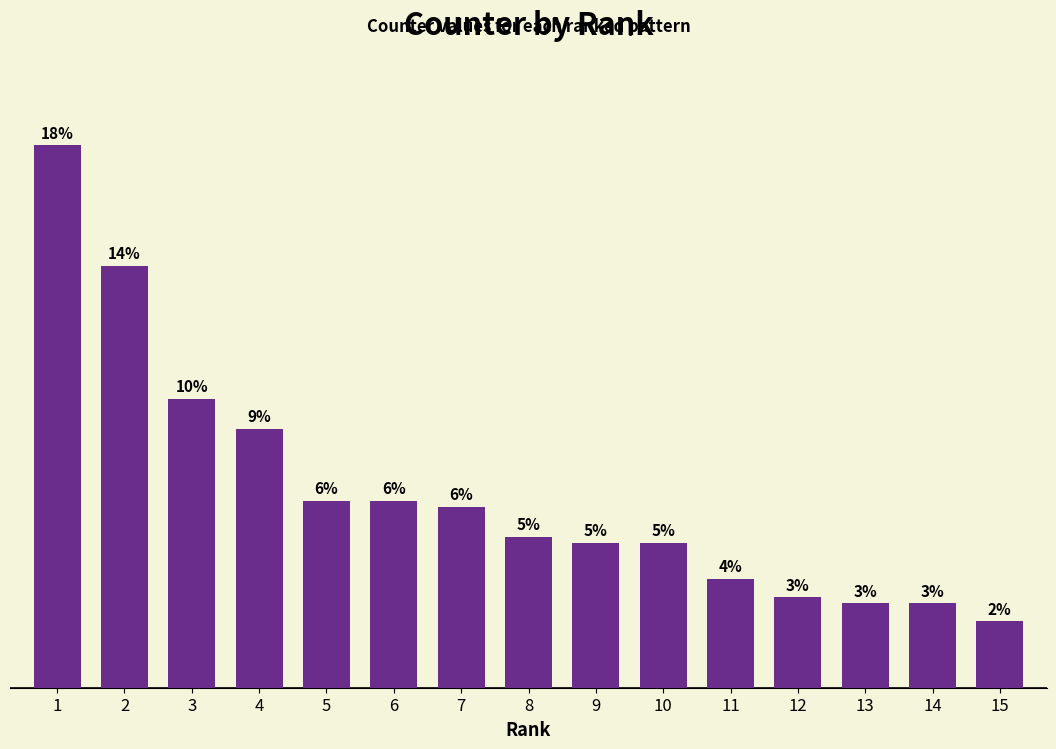

Does the chart contain any negative values?

No